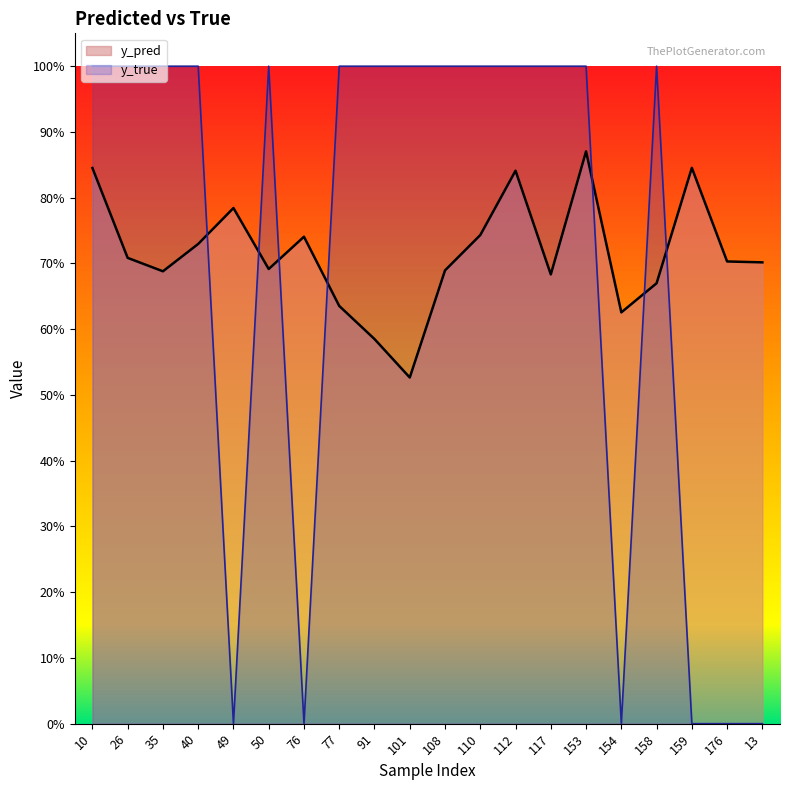

Between 153 and 108, which is larger?

153